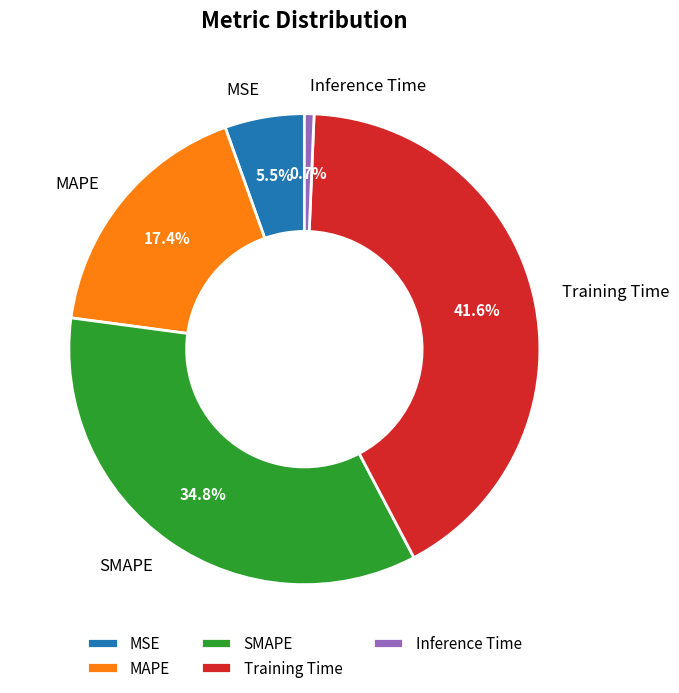

What is the largest slice in the pie chart?

Training Time